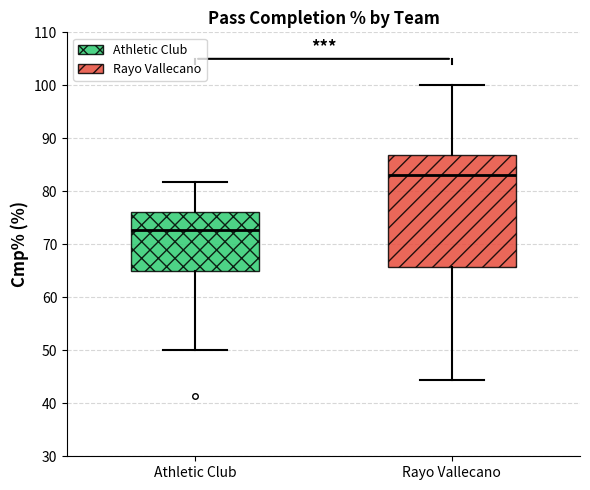

Which box has the highest median line?

Rayo Vallecano